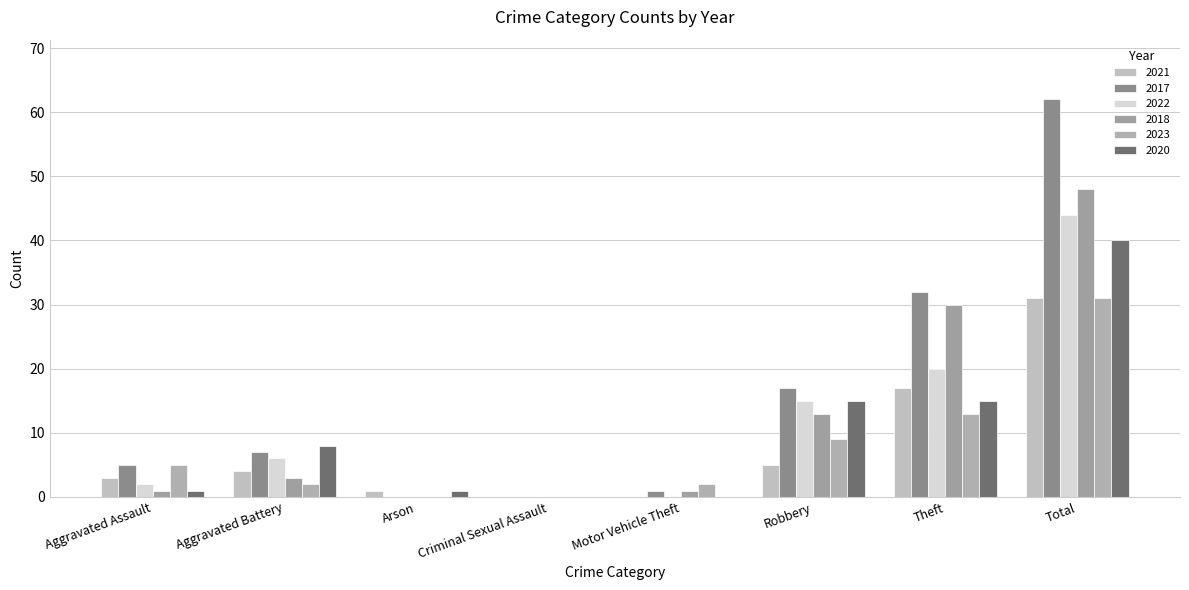

What is the total value across all series at Robbery?

74